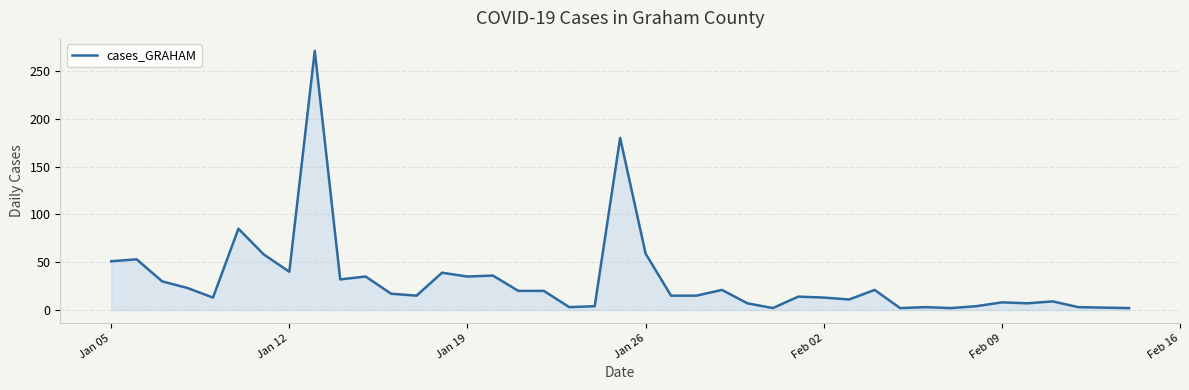

True or false: the data shows 31 at Jan 26.

False